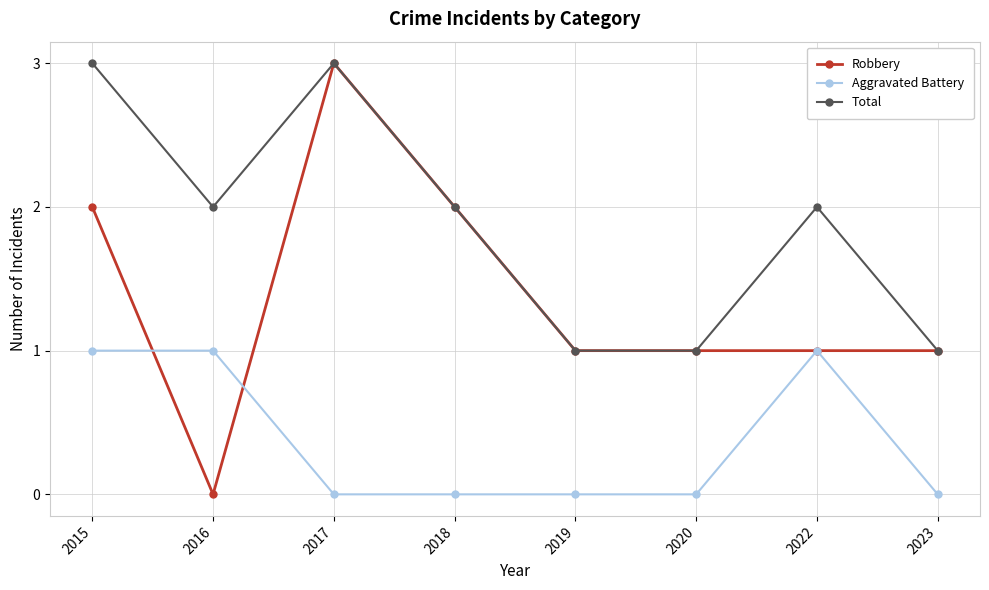

At how many categories does at least one series exceed 0?

8